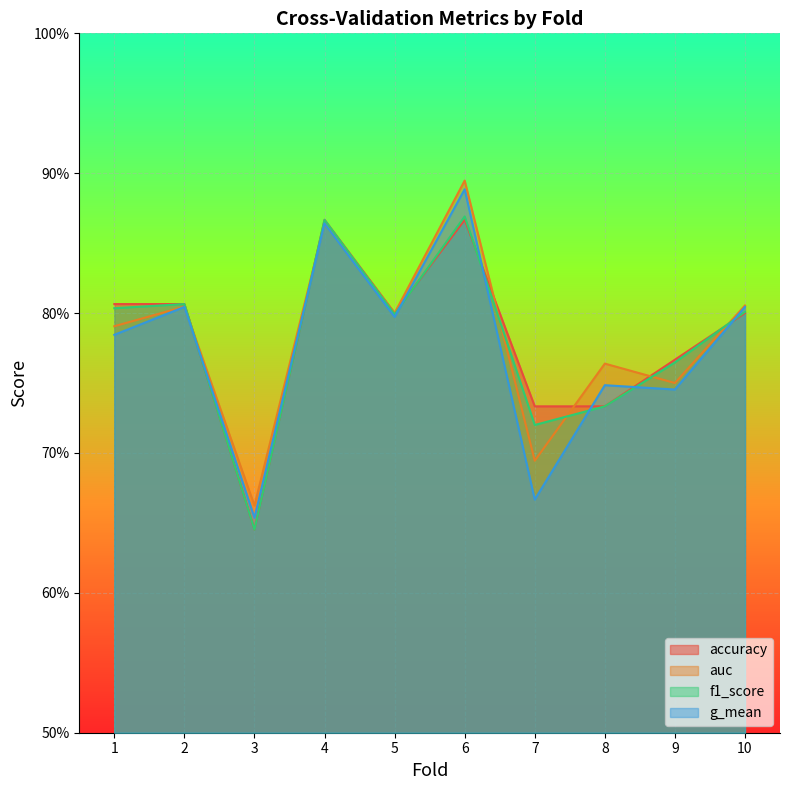

What is the lowest value of the g_mean series?

0.7